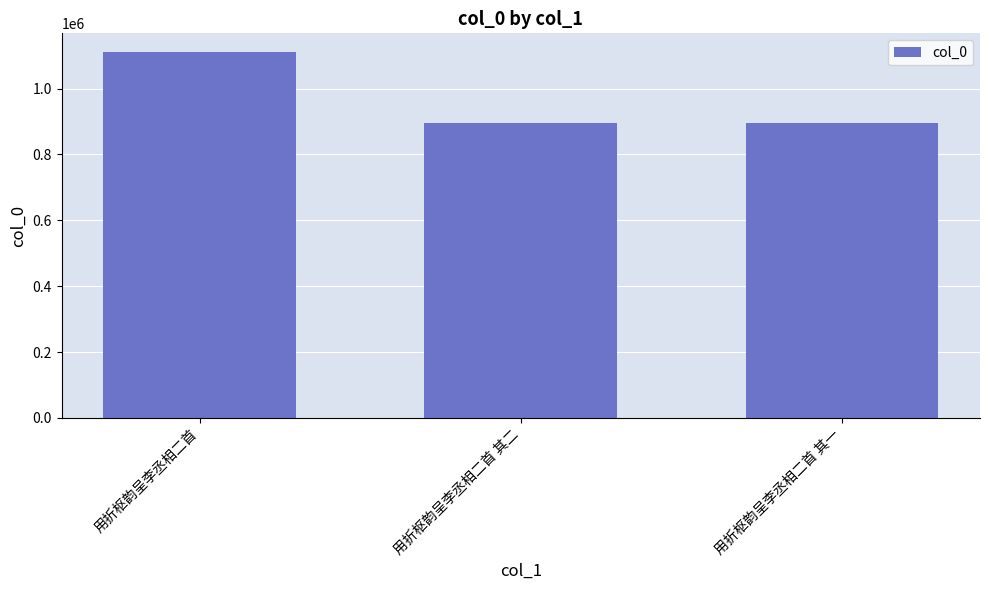

What is the value of the 2nd bar from the left?

895346